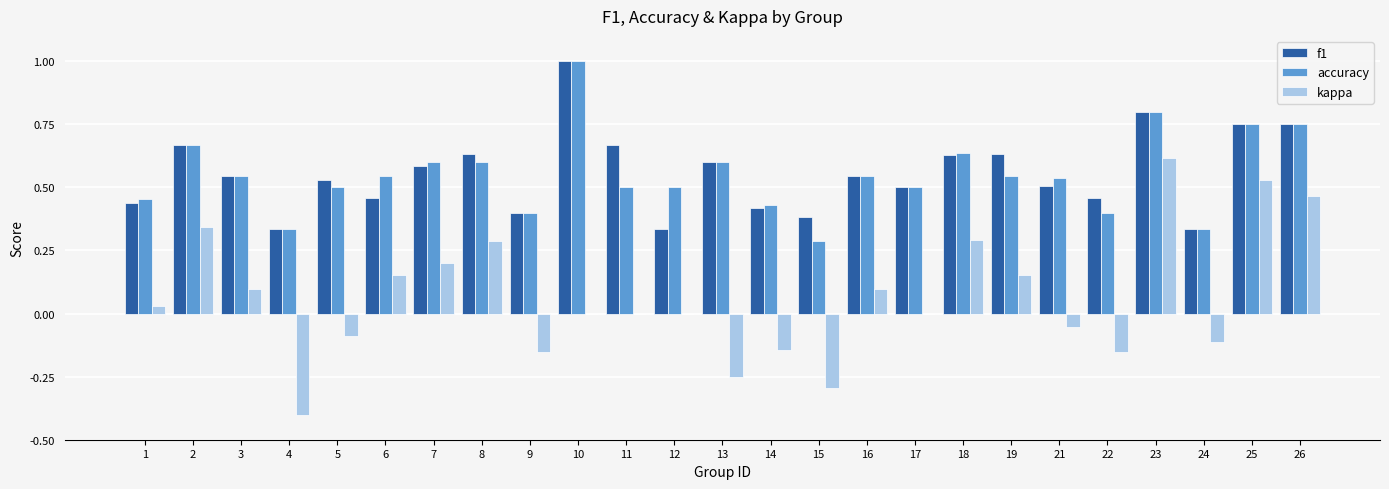

Is the value of accuracy at 10 greater than the value of f1 at 1?

Yes